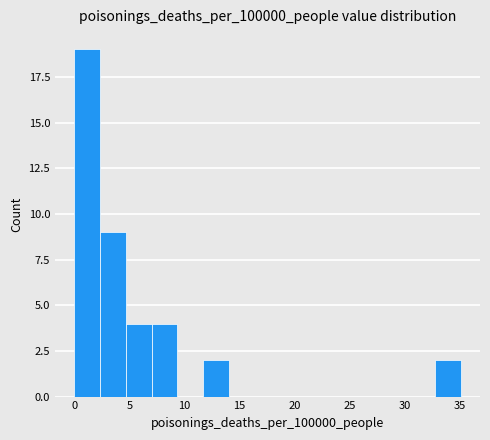

Reading left to right, list every bar in this chart as the range it spans on the x-axis followed by its height. Neither the bar edges nor the heights are printed on the chart, so give them approximately, as read against the axes.

0.0 to 2.5: 19
2.5 to 4.5: 9
4.5 to 7.0: 4
7.0 to 9.5: 4
9.5 to 11.5: 0
11.5 to 14.0: 2
14.0 to 16.5: 0
16.5 to 18.5: 0
18.5 to 21.0: 0
21.0 to 23.5: 0
23.5 to 26.0: 0
26.0 to 28.0: 0
28.0 to 30.5: 0
30.5 to 33.0: 0
33.0 to 35.0: 2